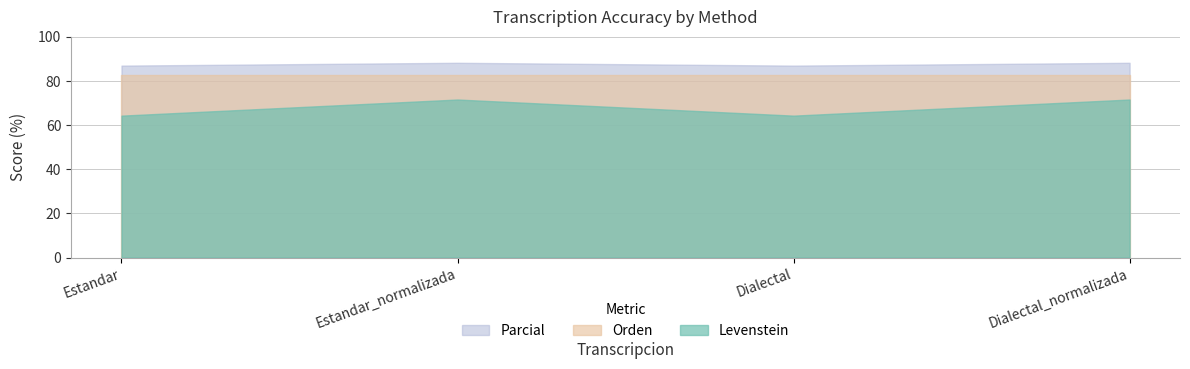

What is the spread (max minus min) of values at Estandar_normalizada?

16.6